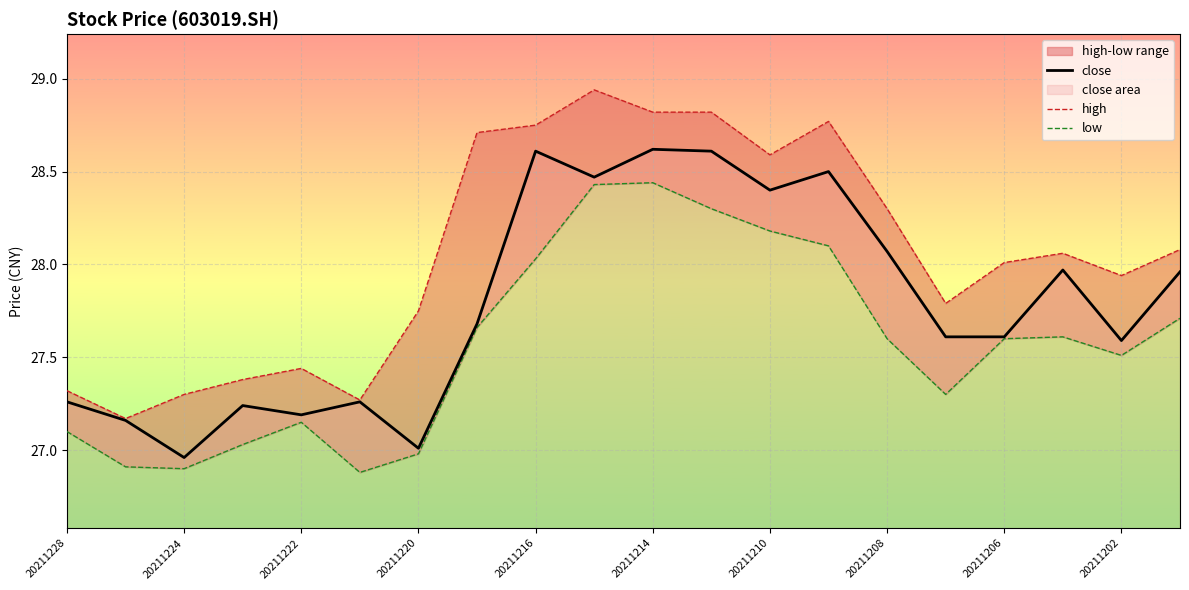

Which series changed the most between 20211228 and 20211206?

high